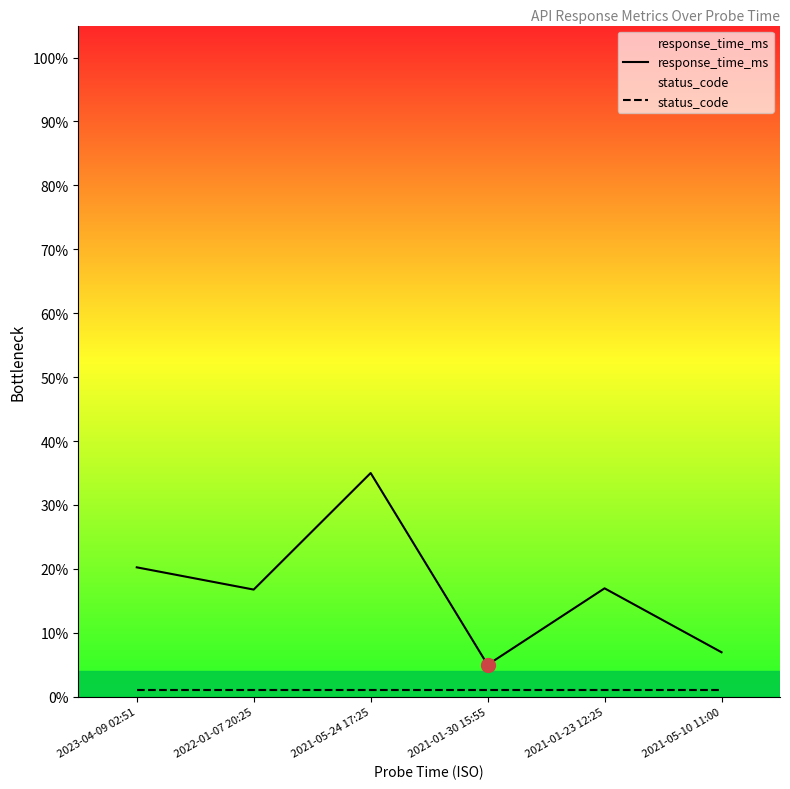

True or false: status_code has a value of 0.0 at 2022-01-07 20:25.

True